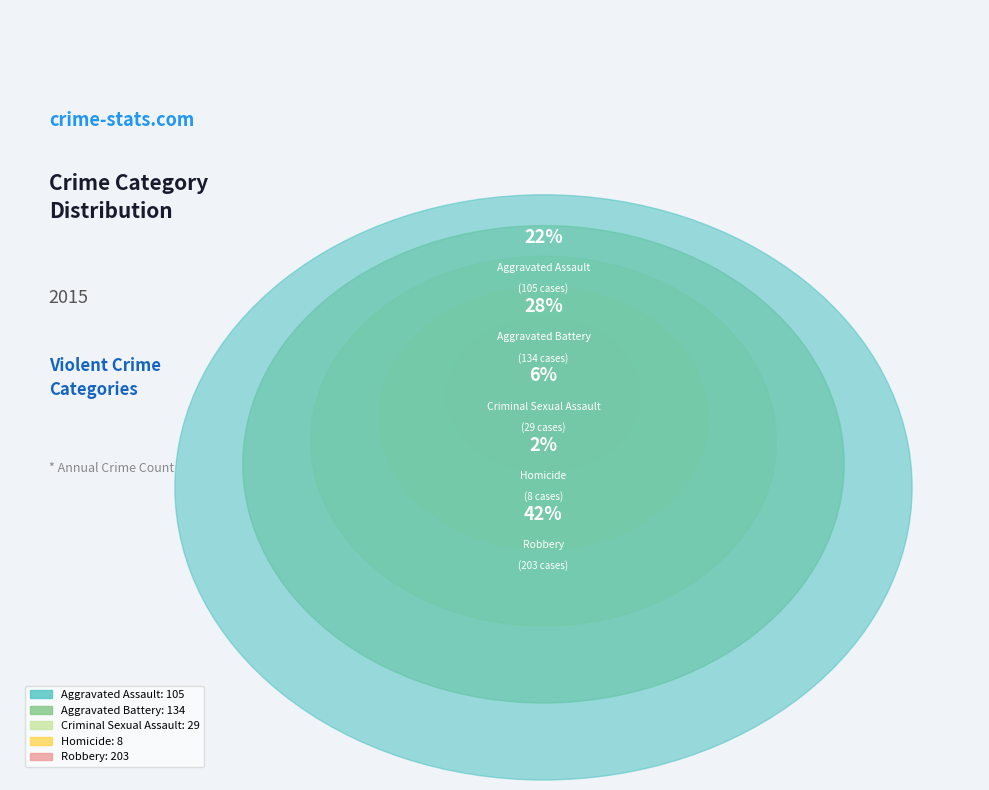

Does any single category account for the majority?

No